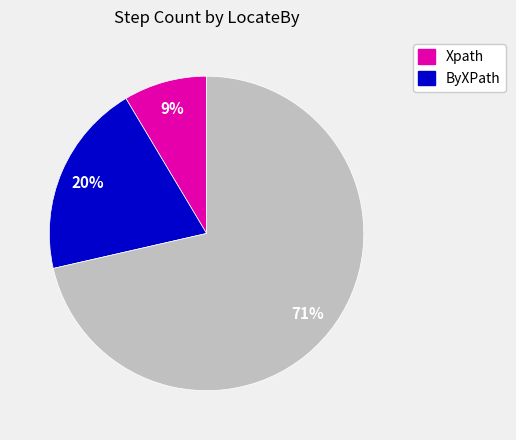

Is there any slice that represents more than half of the pie?

Yes